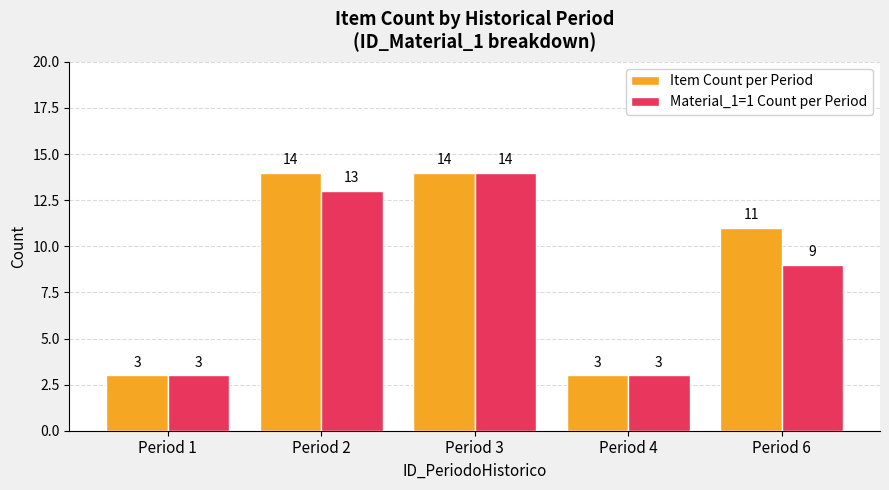

What is the lowest value of the Material_1=1 Count per Period series?

3